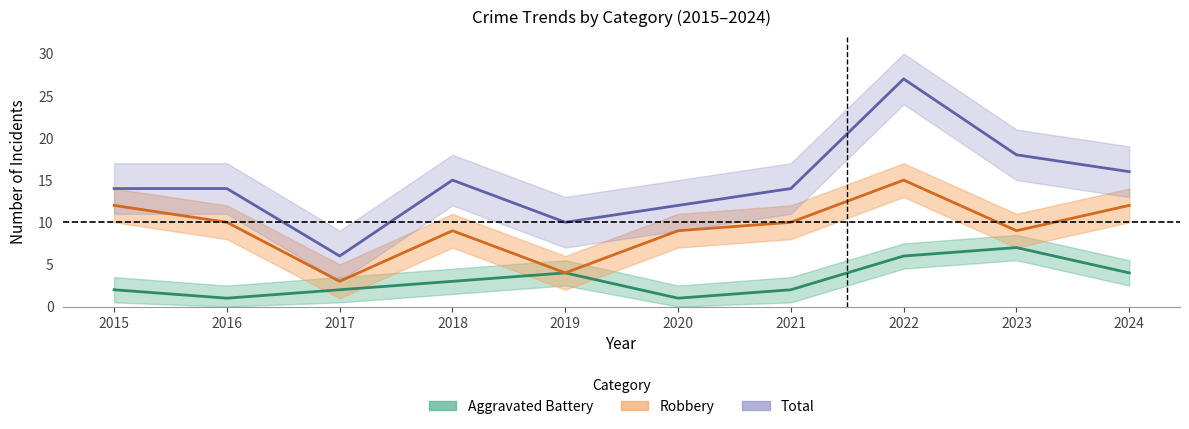

True or false: Robbery has more than 1 points higher than both neighbors.

True